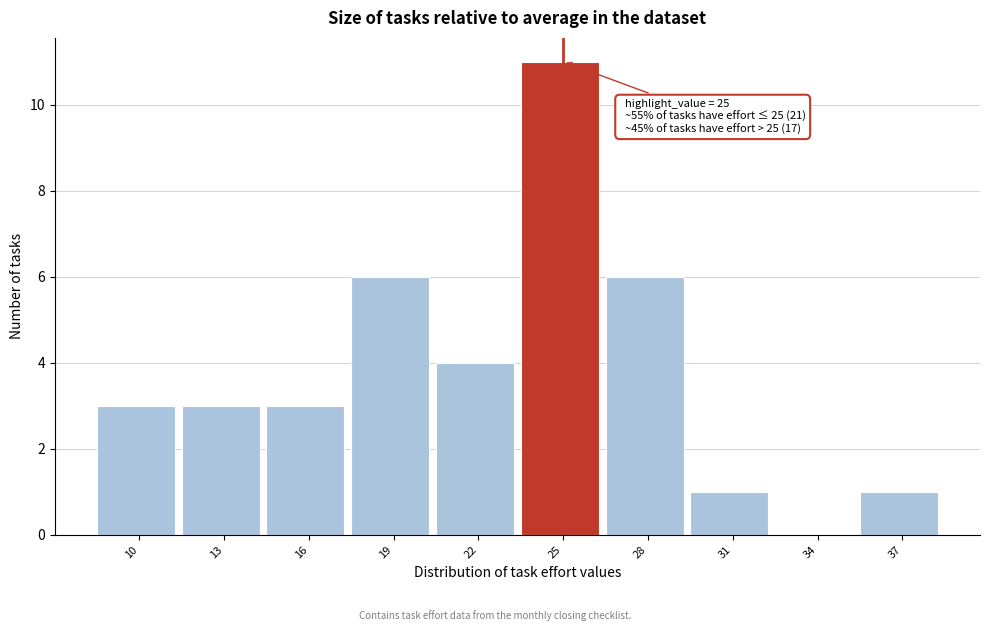

Reading right to left, extract all data points from this chart.

37=1	34=0	31=1	28=6	25=11	22=4	19=6	16=3	13=3	10=3